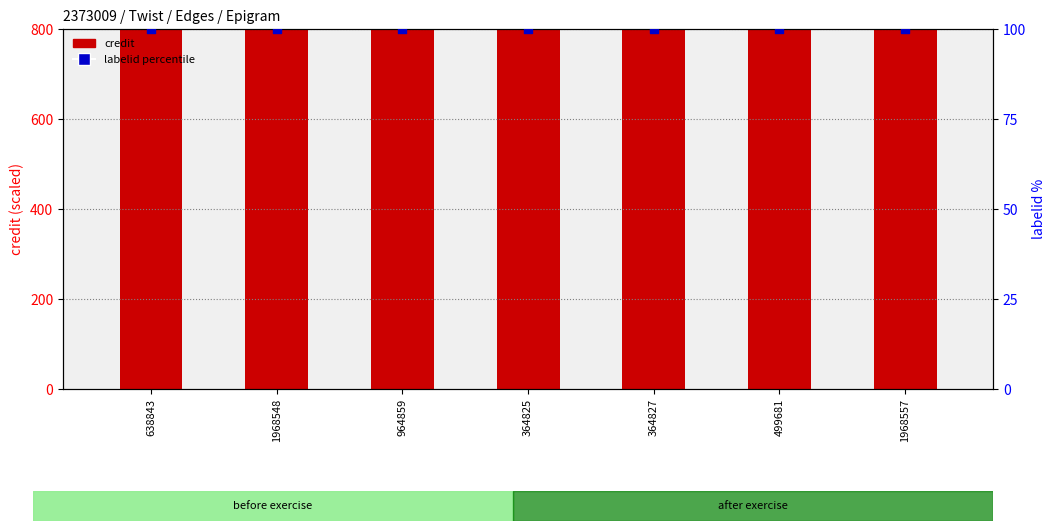

What is the total value across all series at 364827?

900